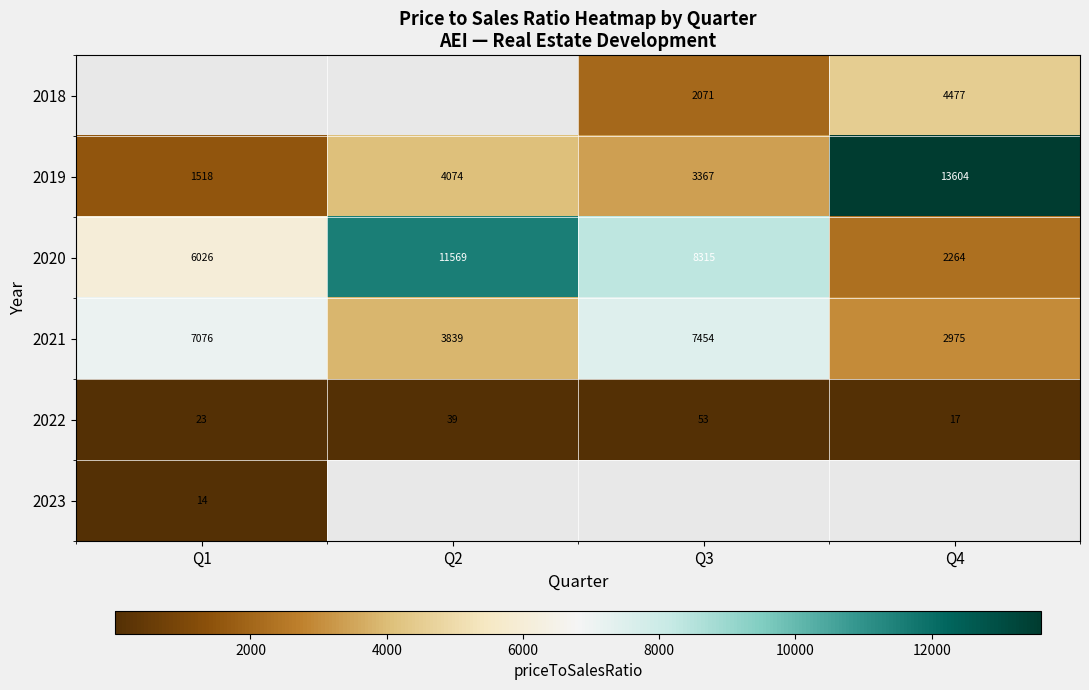

Where does the 2018 series first go above 2070?

Q3